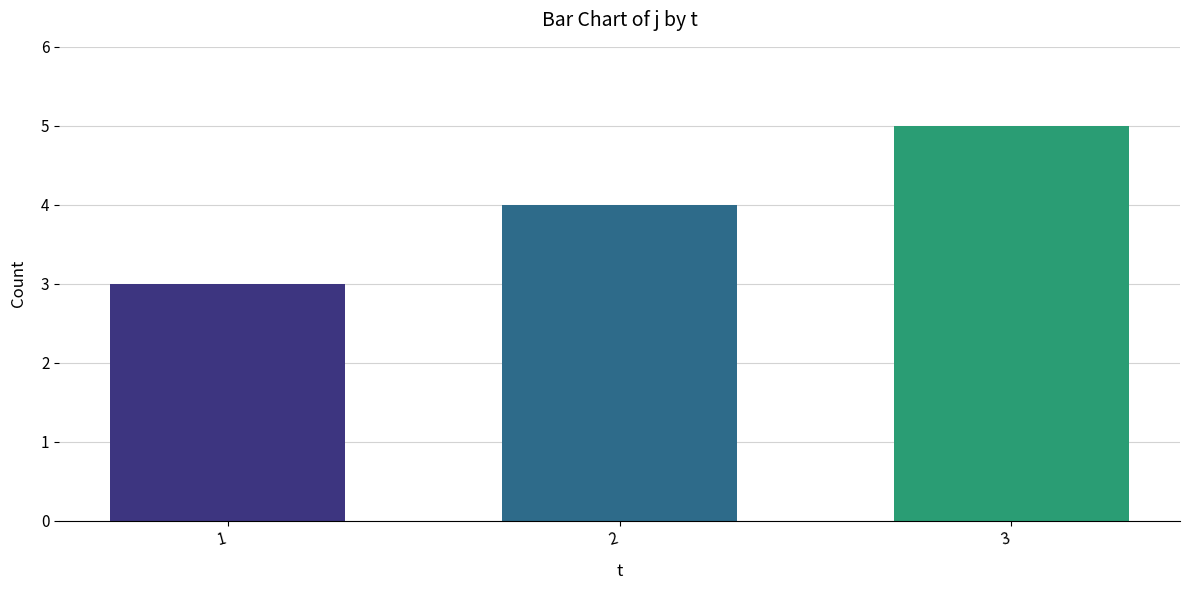

How many distinct data groups are displayed?

1